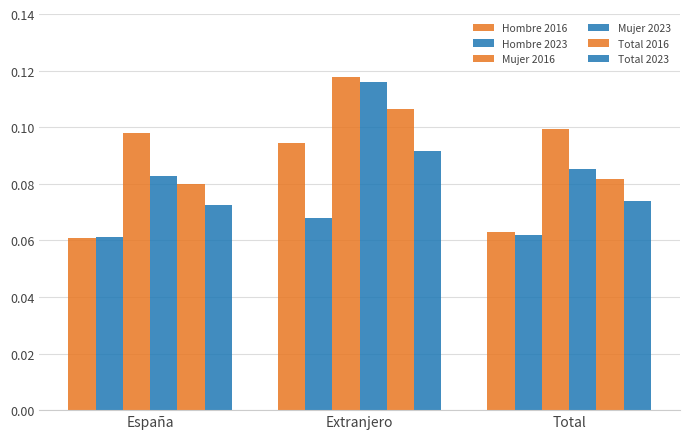

Which series changed the most between España and Total?

Mujer 2023